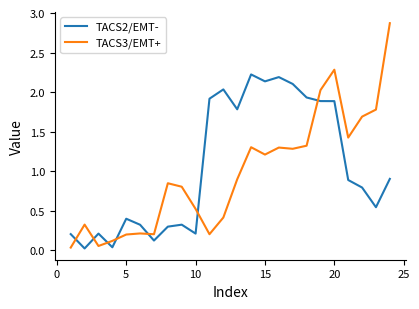

What is the difference between the maximum and minimum values in the TACS2/EMT- series?

2.2